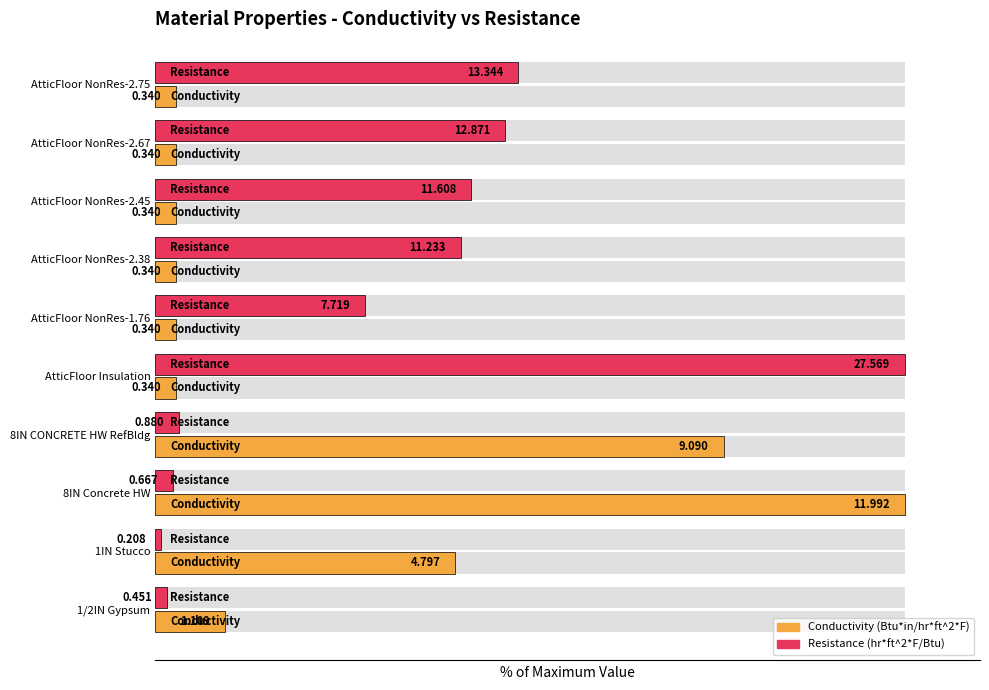

Reading left to right, list all the values displayed in this chart.

Conductivity (Btu*in/hr*ft^2*F): 9.3	40.0	100.0	75.8	2.8	2.8	2.8	2.8	2.8	2.8
Resistance (hr*ft^2*F/Btu): 1.6	0.8	2.4	3.2	100.0	28.0	40.7	42.1	46.7	48.4